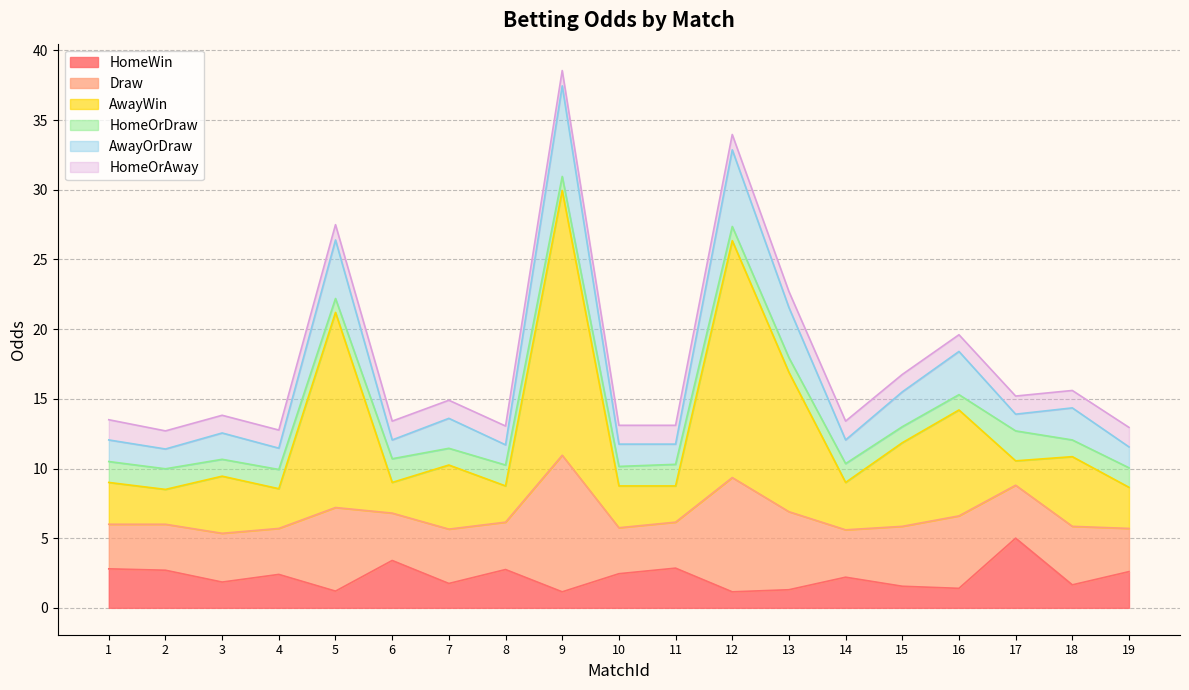

What is the smallest value displayed?

1.1